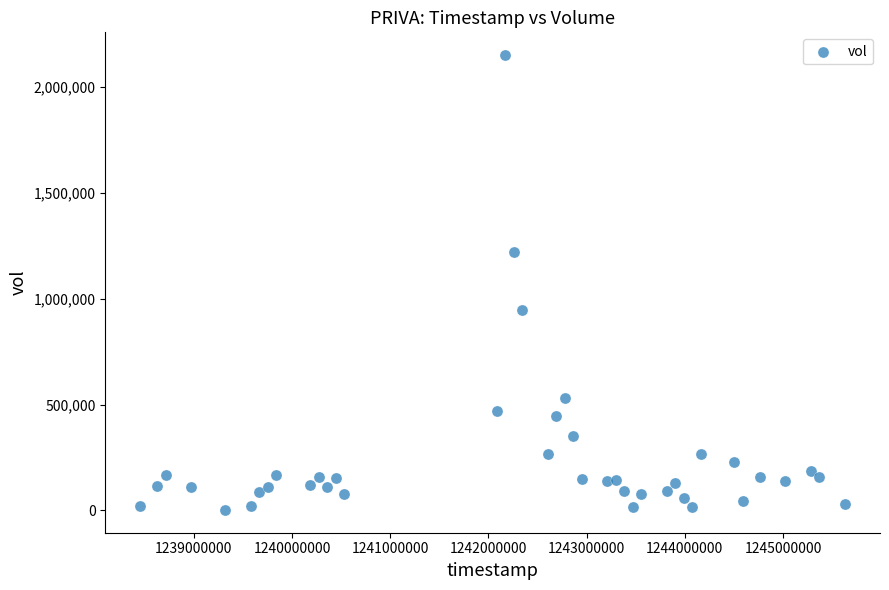

What is the range of Y values (max minus min)?

2148900